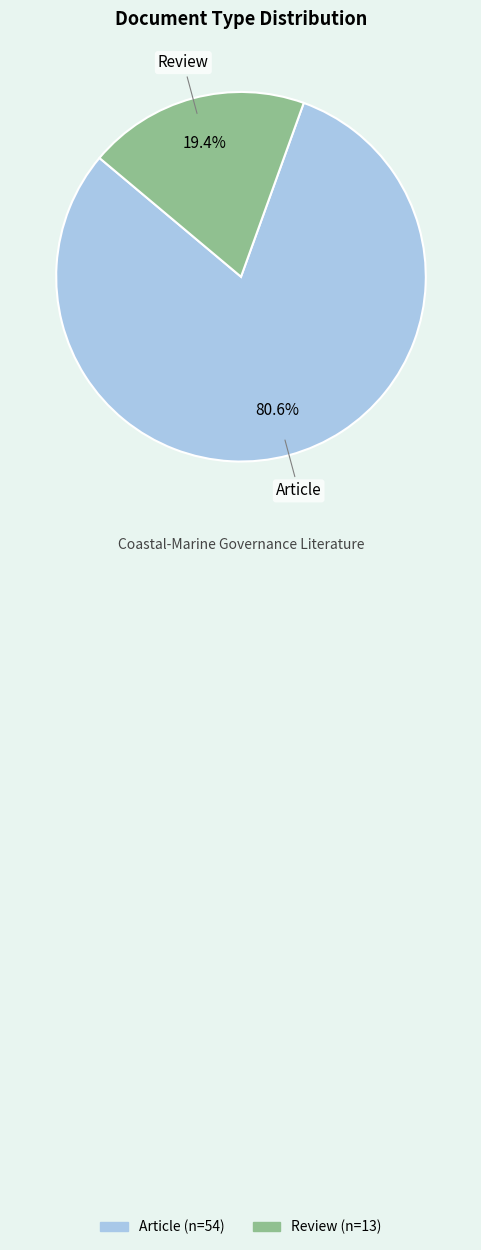

What percentage is the Article slice, to the nearest percent?

81%